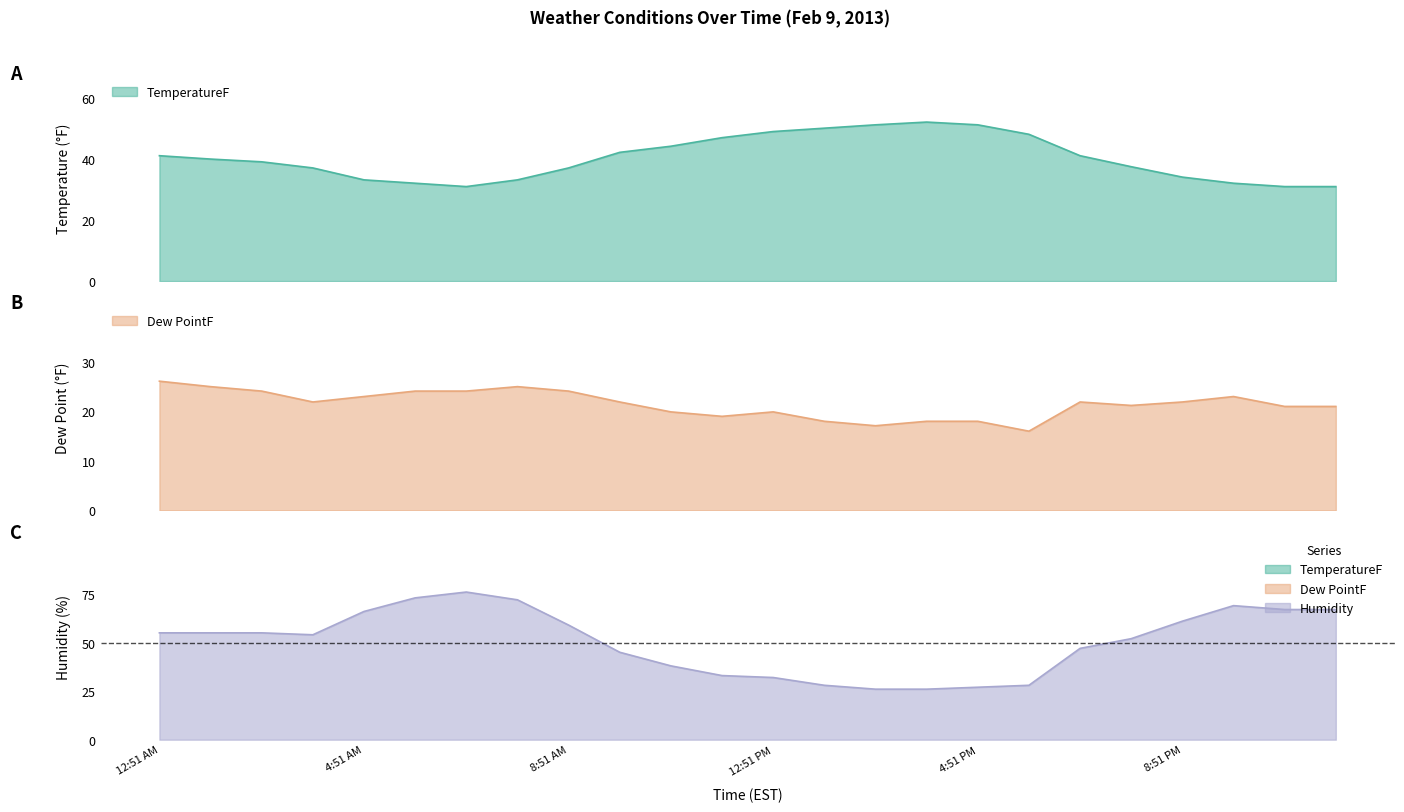

At how many categories does at least one series exceed 69?

3